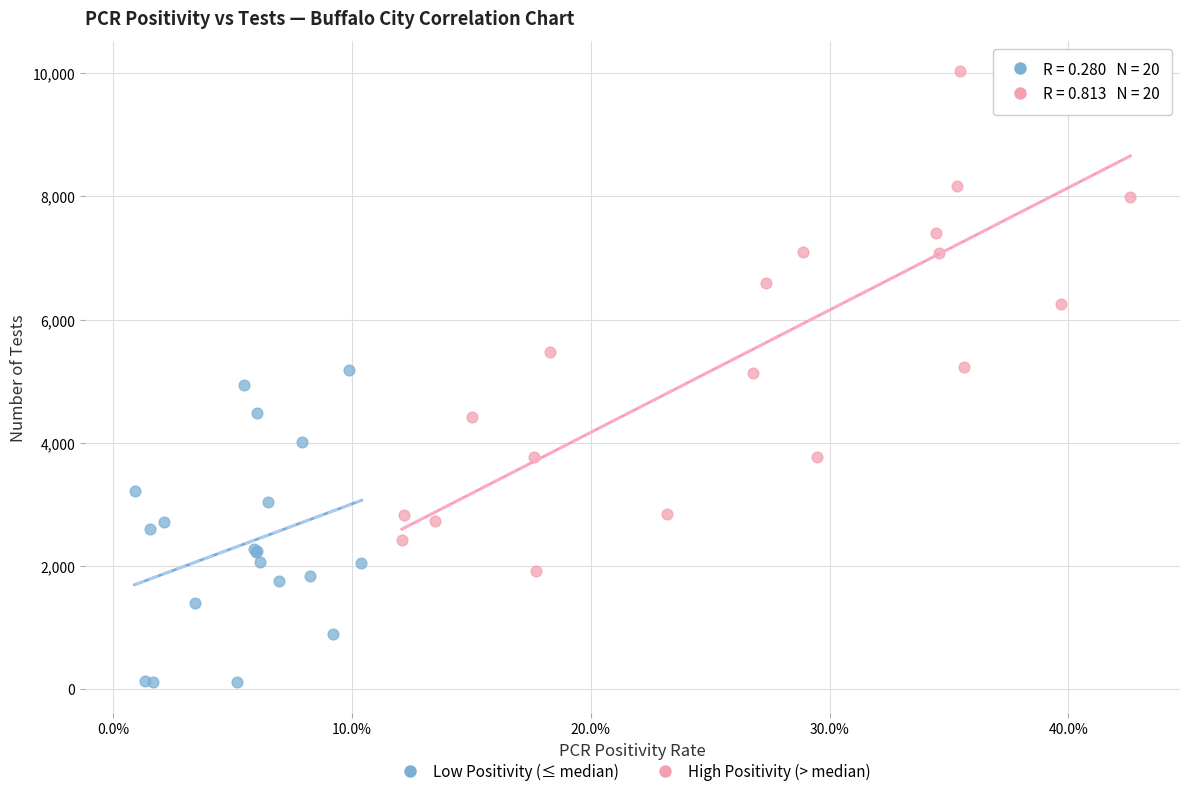

Which series contains the lowest Y value?

Low Positivity (≤ median)